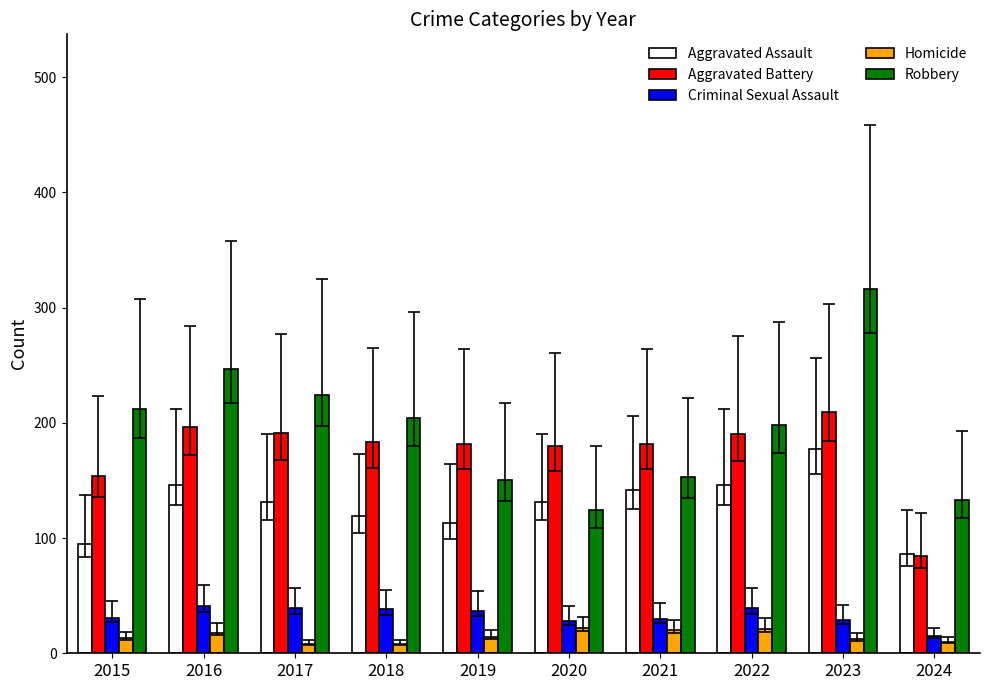

True or false: Aggravated Battery has a value of 315 at 2016.

False